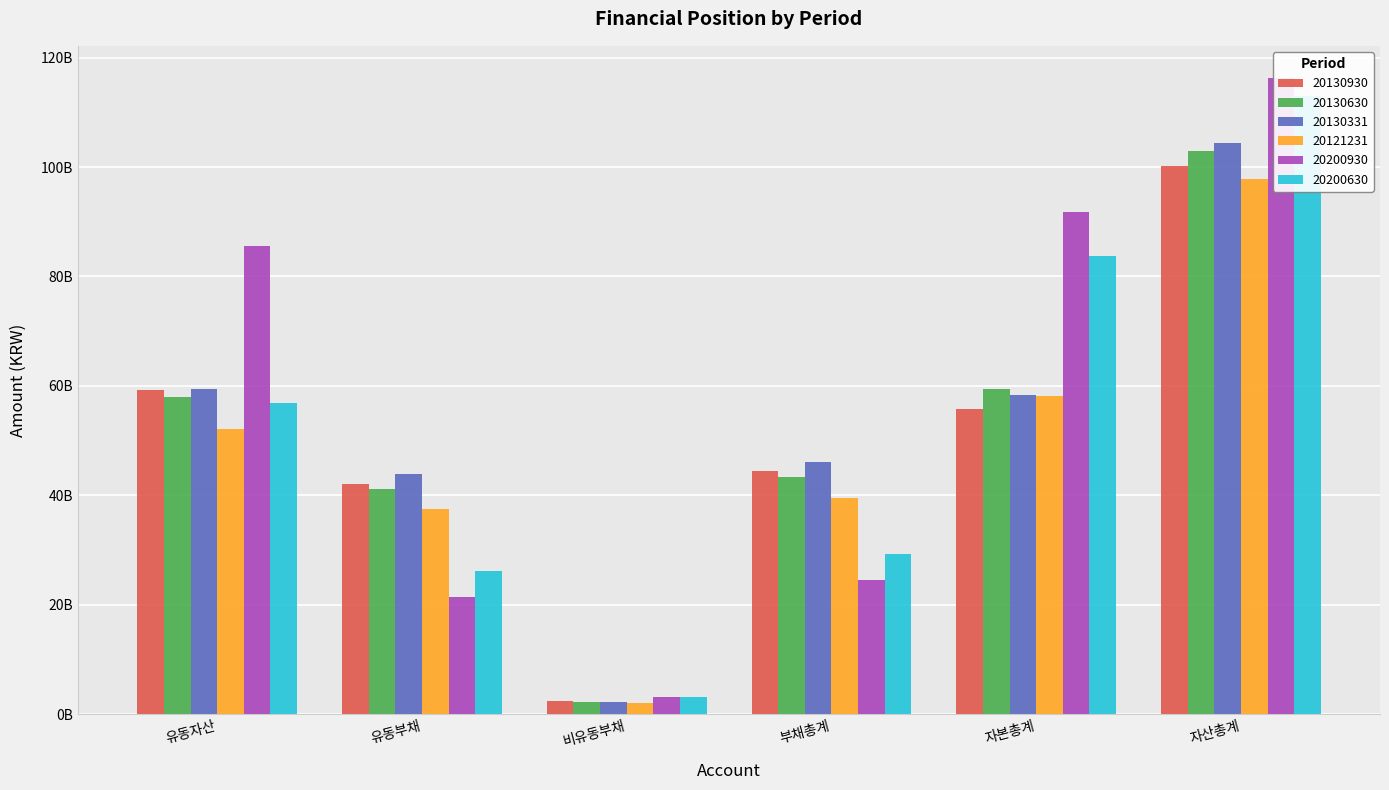

Reading left to right, what are all the values shown in this chart?

20130930: 59301611292	41994077191	2409316894	44403394085	55716141461	100119535546
20130630: 57916660321	41242949718	2145536090	43388485808	59464302747	102852788555
20130331: 59411103651	43894086405	2268950237	46163036642	58268417640	104431454282
20121231: 52072844684	37519035690	1994800240	39513835930	58243731010	97757566940
20200930: 85553420989	21332347939	3170951024	24503298963	91824210798	116327509761
20200630: 56784357280	26224836187	3119161633	29343997820	83679559995	113023557815